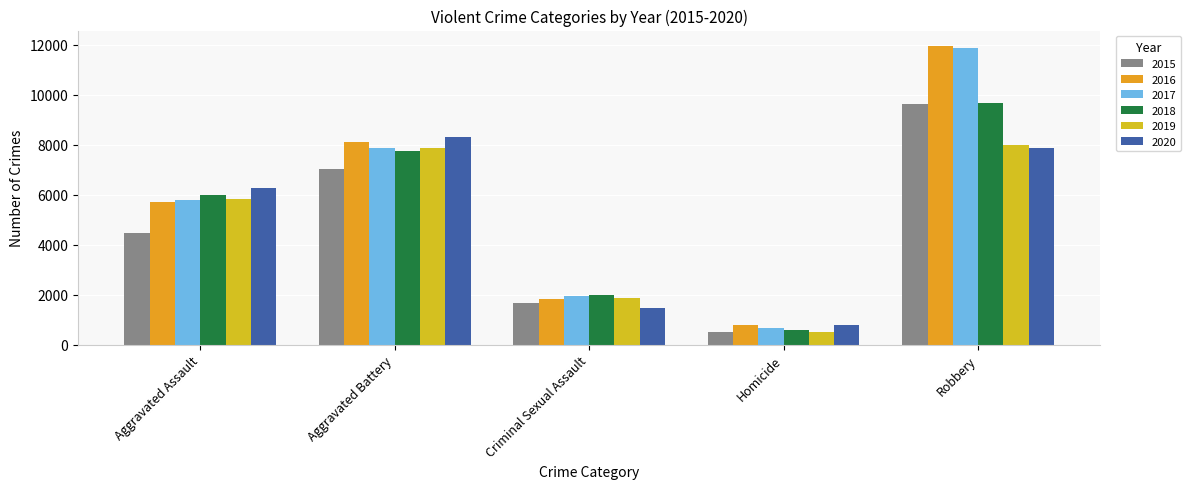

Reading right to left, what are all the values shown in this chart?

2015: Robbery=9638	Homicide=496	Criminal Sexual Assault=1671	Aggravated Battery=7018	Aggravated Assault=4480
2016: Robbery=11960	Homicide=786	Criminal Sexual Assault=1820	Aggravated Battery=8085	Aggravated Assault=5712
2017: Robbery=11880	Homicide=672	Criminal Sexual Assault=1951	Aggravated Battery=7845	Aggravated Assault=5793
2018: Robbery=9680	Homicide=589	Criminal Sexual Assault=1985	Aggravated Battery=7734	Aggravated Assault=6001
2019: Robbery=7994	Homicide=498	Criminal Sexual Assault=1880	Aggravated Battery=7857	Aggravated Assault=5841
2020: Robbery=7855	Homicide=787	Criminal Sexual Assault=1457	Aggravated Battery=8319	Aggravated Assault=6263